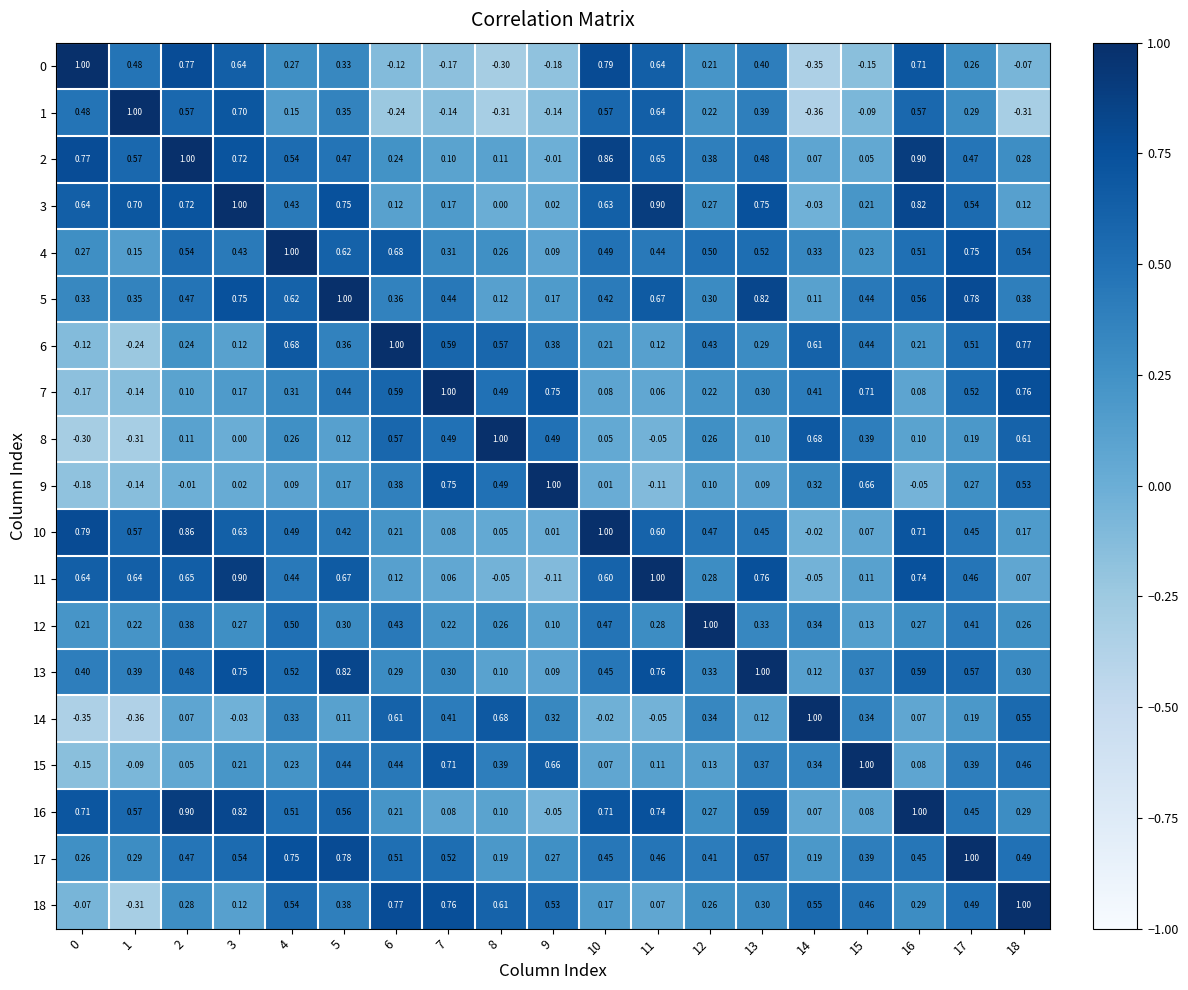

Is the value of 15 at 12 greater than the value of 10 at 15?

Yes